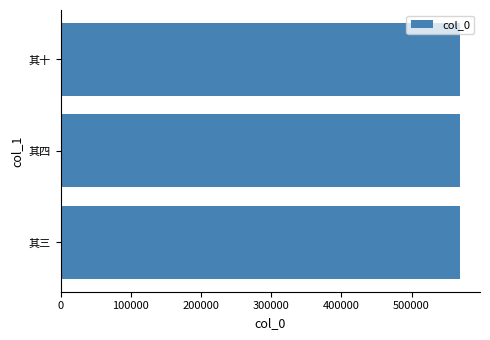

What is the greatest value displayed?

569070